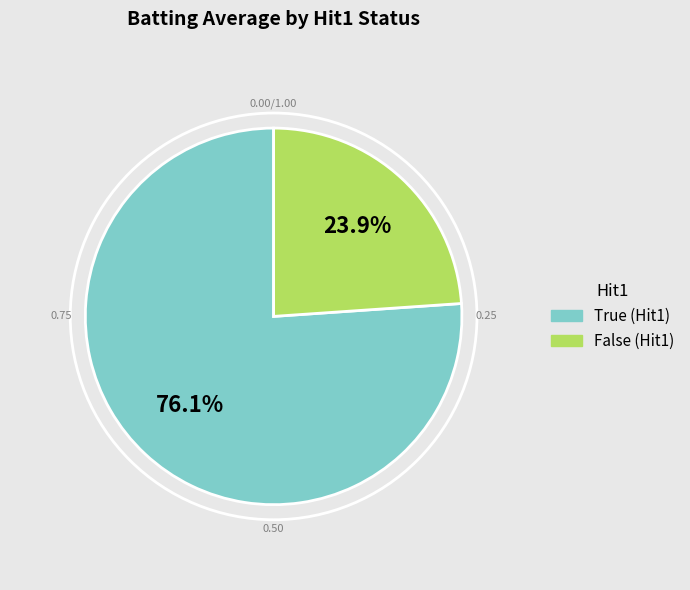

Is there a majority slice in this chart?

Yes